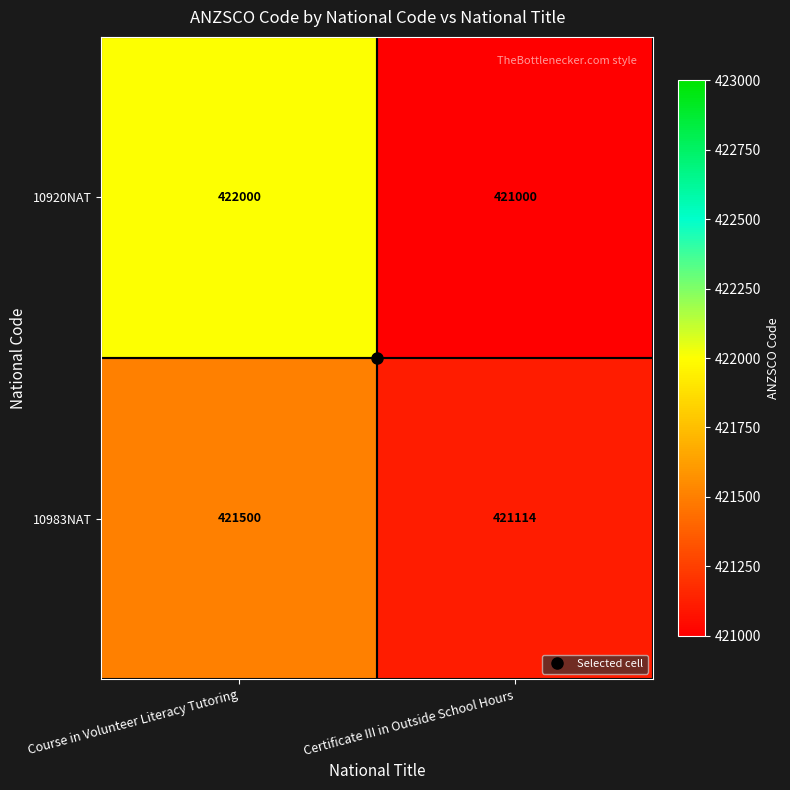

Rank the series by their average value, from highest to lowest.

10920NAT, 10983NAT